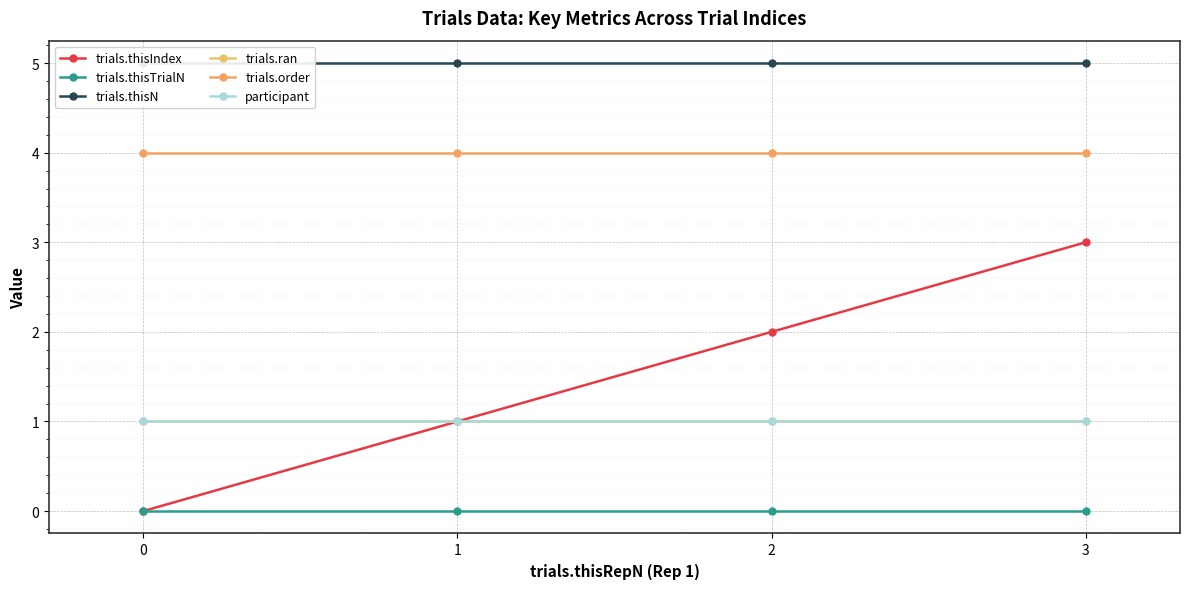

At which category is the sum across all series the highest?

3